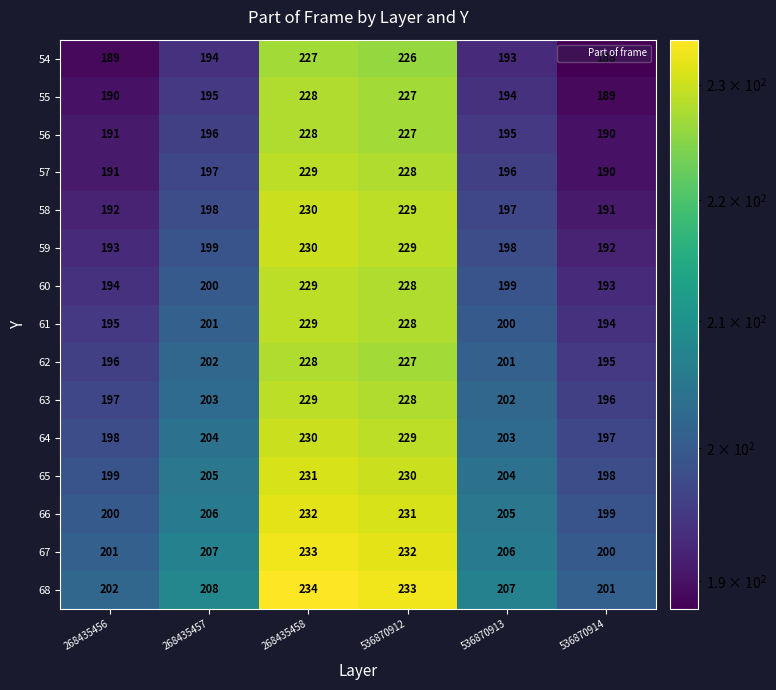

What is the difference between the highest and lowest values at 536870914?

13